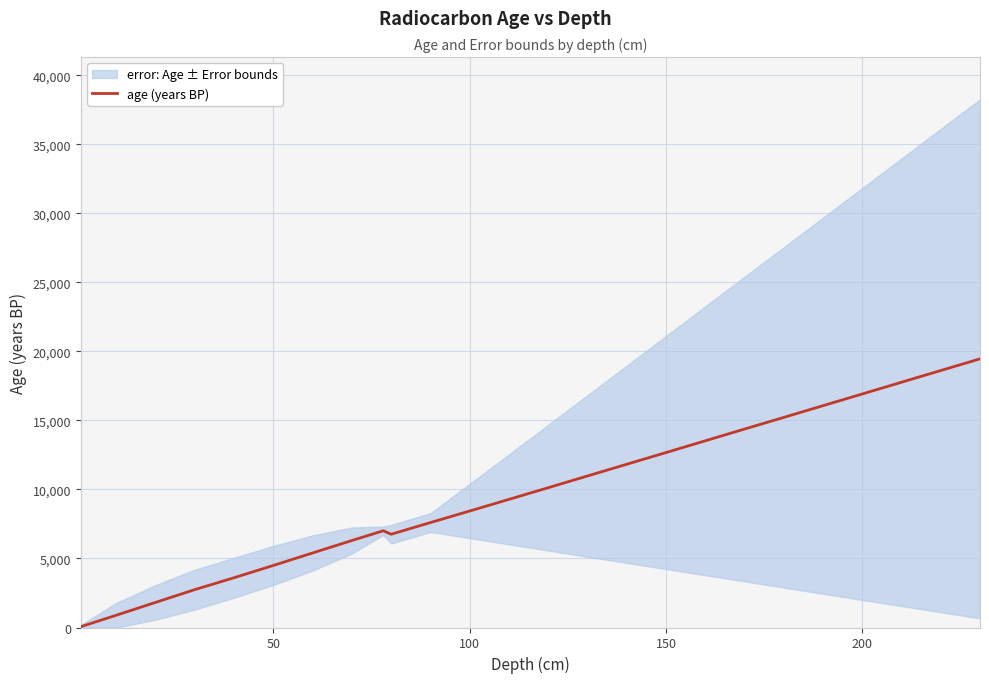

The value of age (years BP) at 100 is 8440. True or false?

True